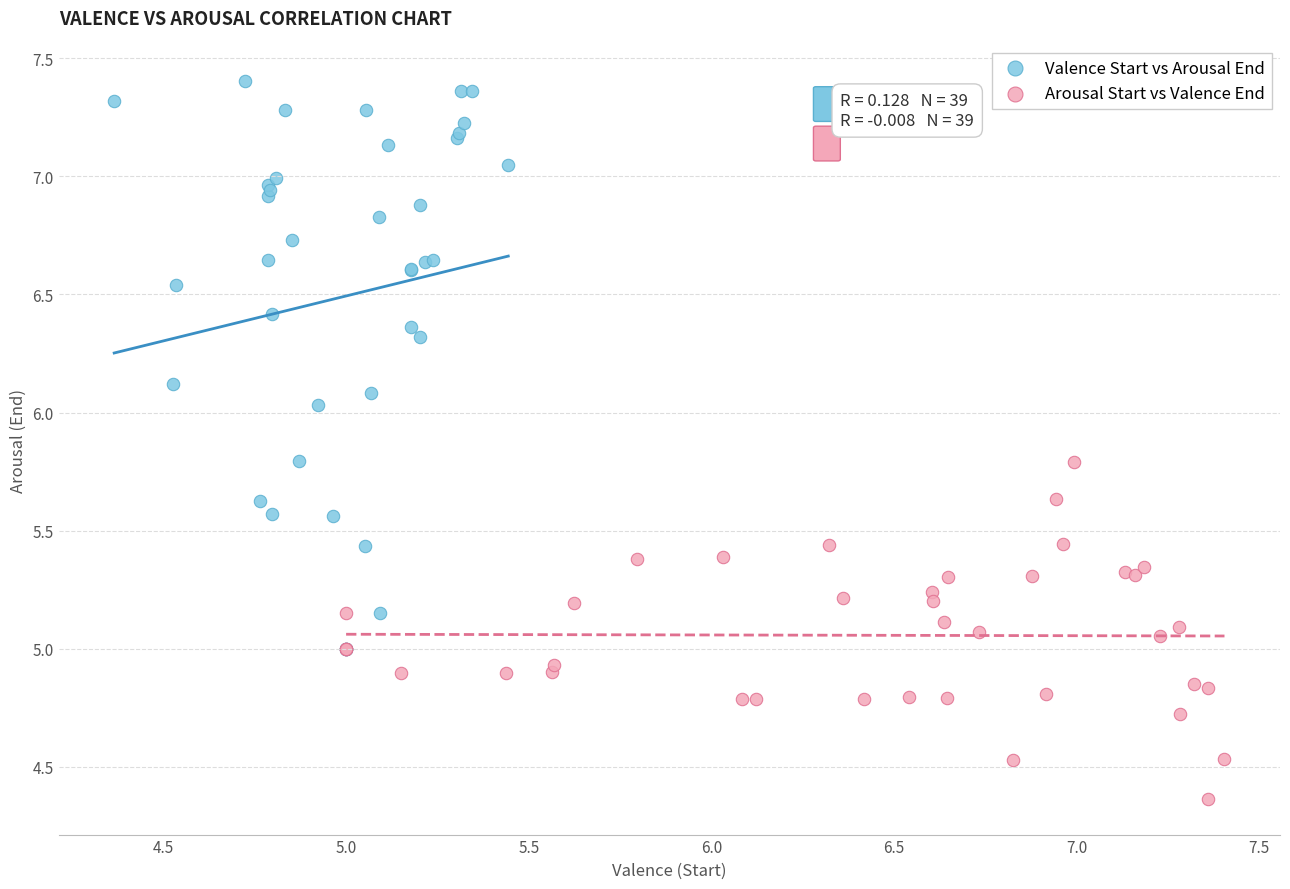

Which series contains the highest Y value?

Valence Start vs Arousal End